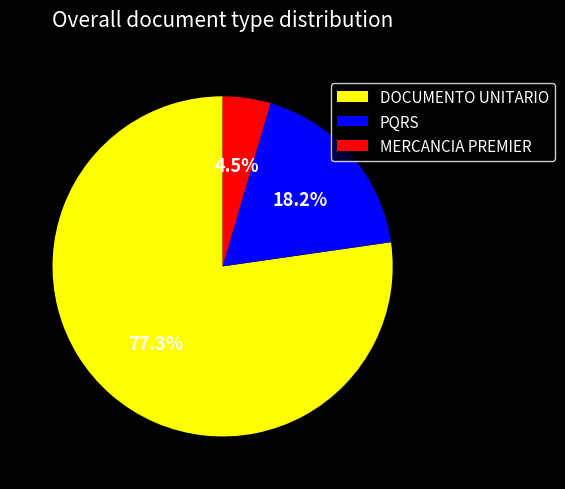

To the nearest percent, what is the combined percentage of DOCUMENTO UNITARIO and MERCANCIA PREMIER?

82%